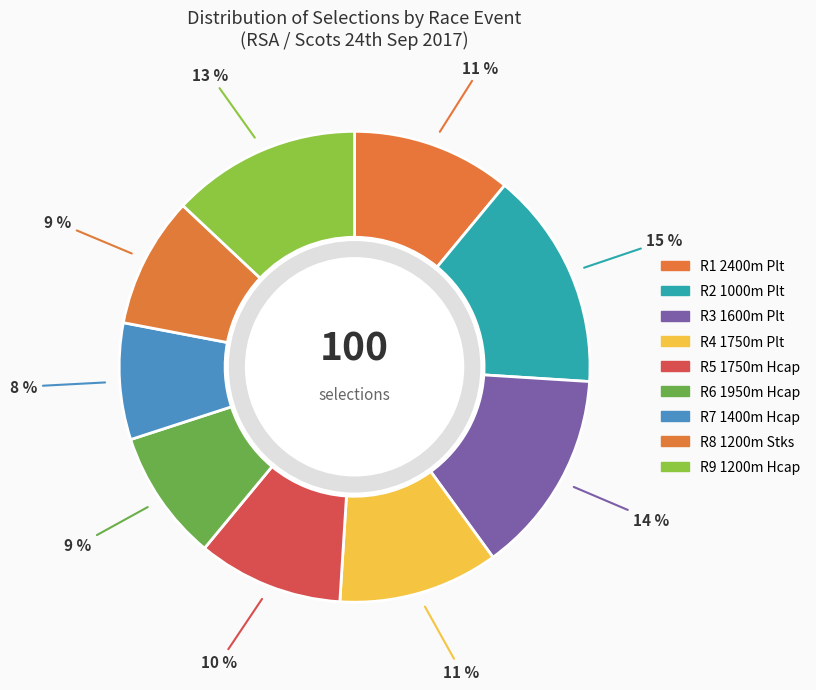

What percentage is NOT represented by R4 1750m Plt?

89.0%